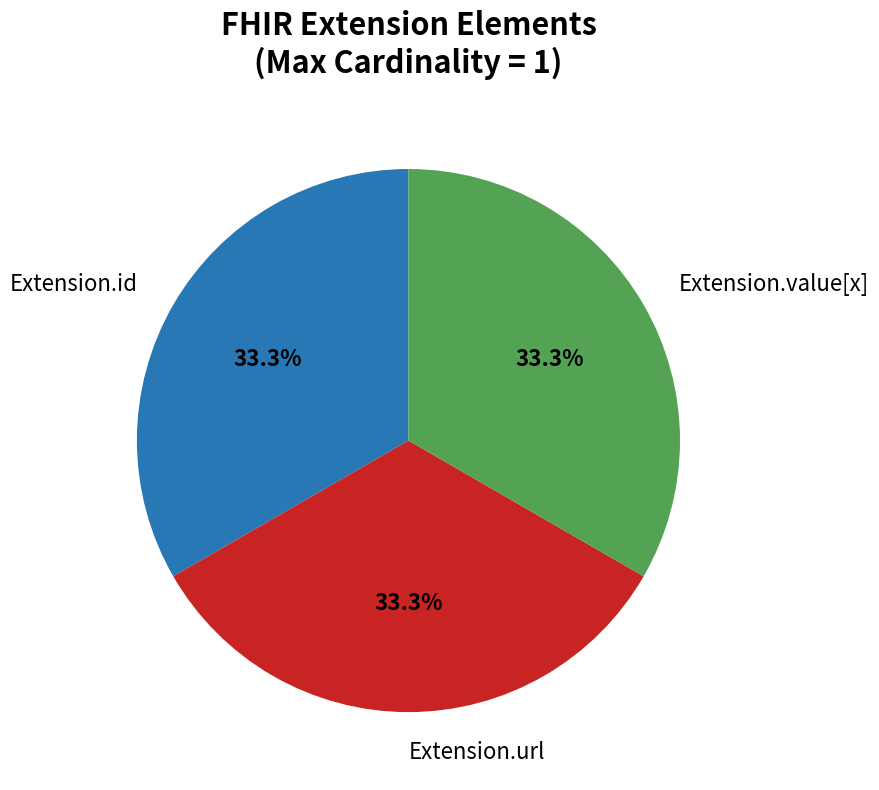

How many segments does this pie chart have?

3